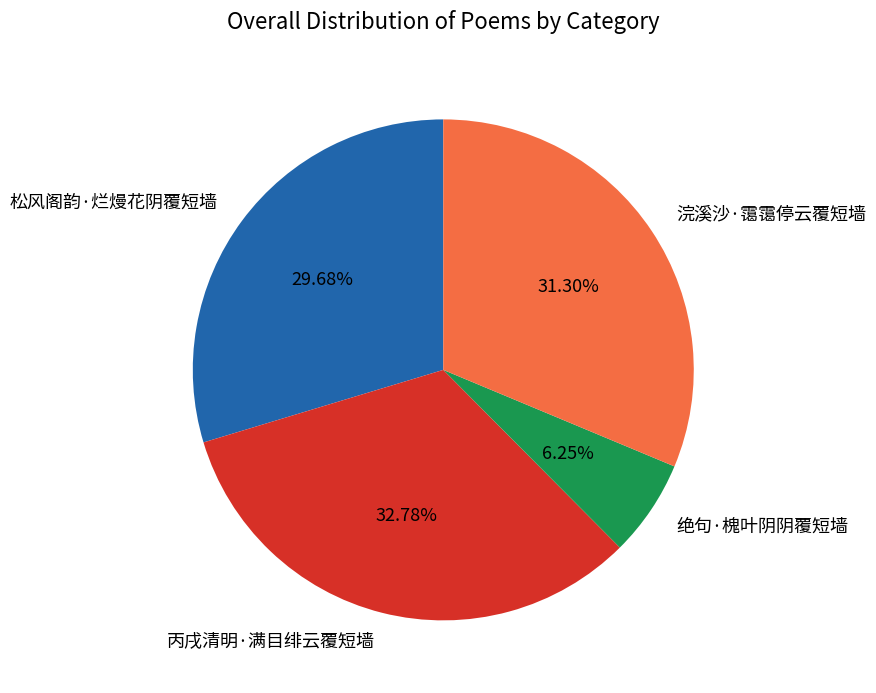

Is it true that 松风阁韵·烂熳花阴覆短墙 is 30% of the pie?

True